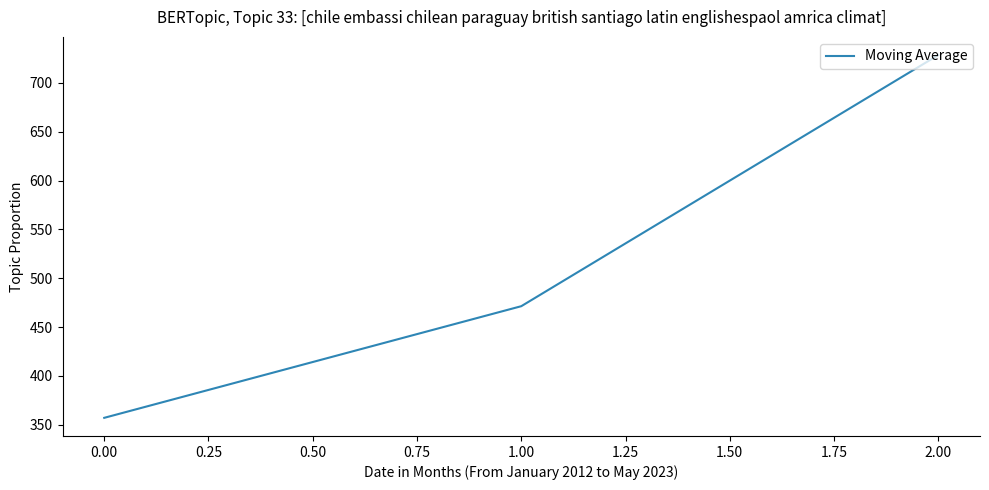

What is the approximate value at 2.00?

728.6